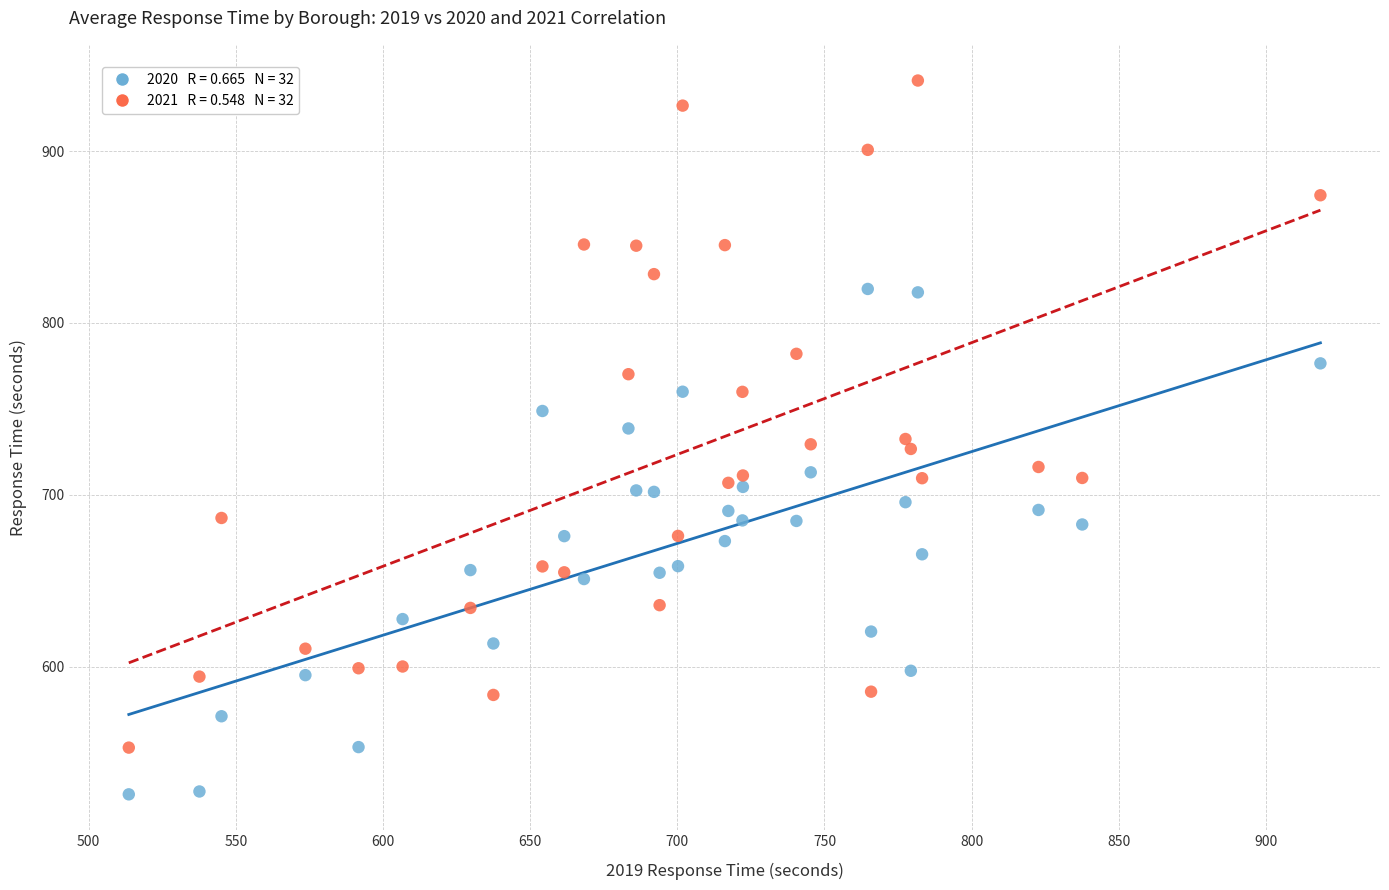

Across all data points, what is the range of Y values (max minus min)?

415.5